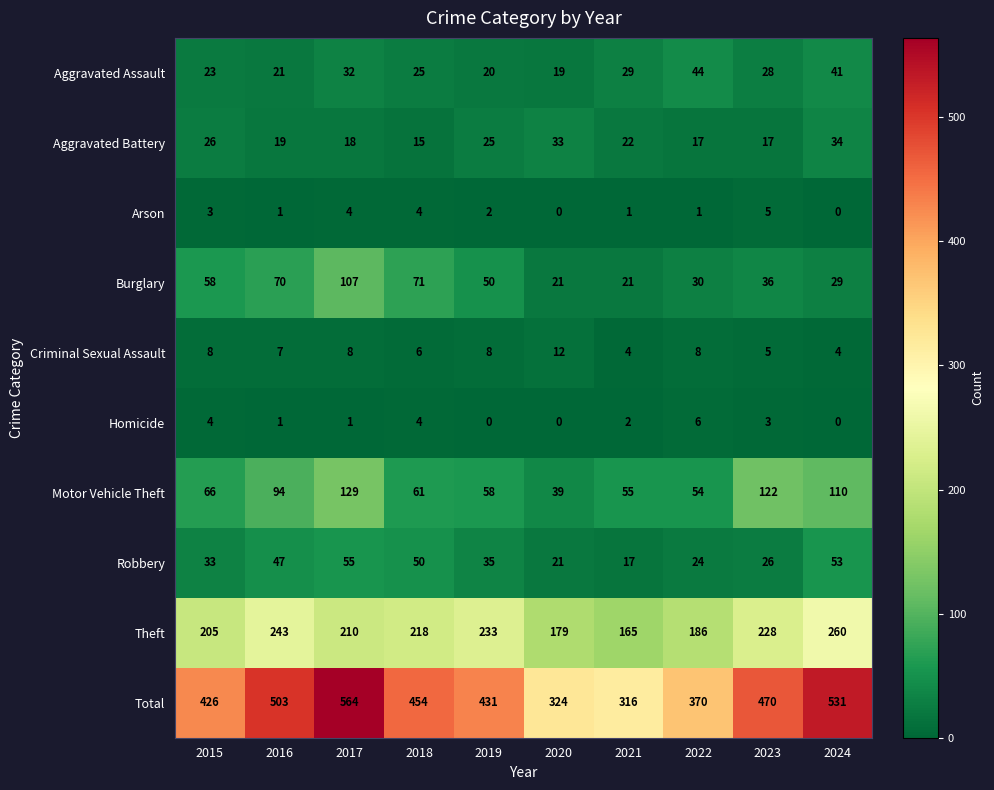

What is the average value of the Motor Vehicle Theft series?

79